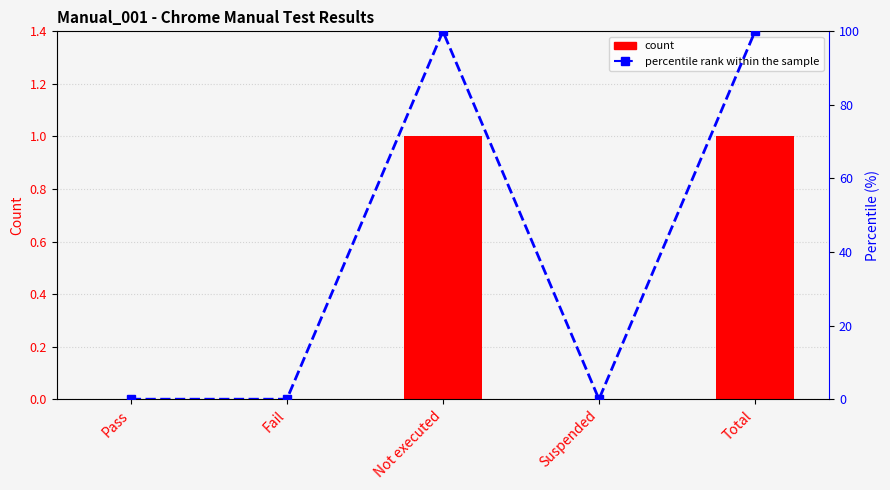

Which series has the widest spread of values?

percentile rank within the sample